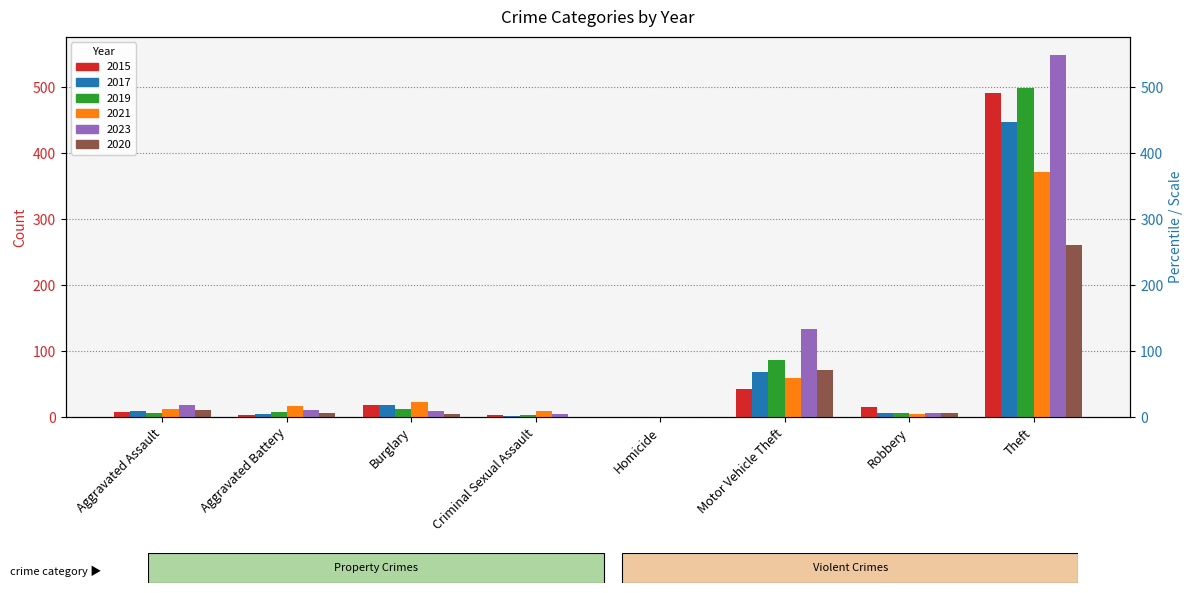

What is the difference between the second highest and second lowest values in the 2015 series?

40